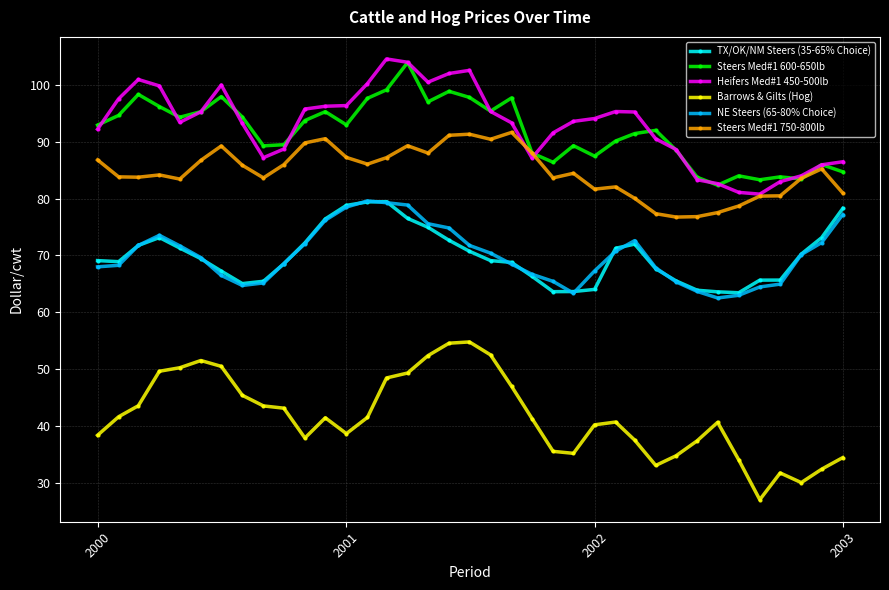

How many data points in Barrows & Gilts (Hog) are less than 41?

18